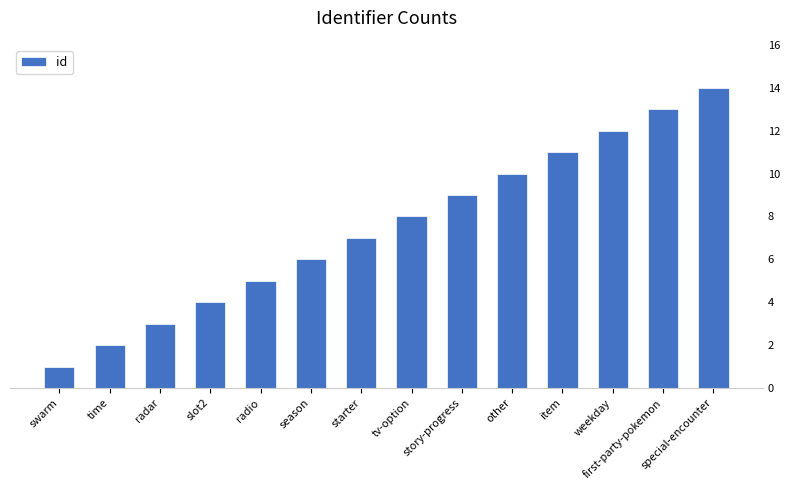

What is the label of the 10th bar from the right?

radio